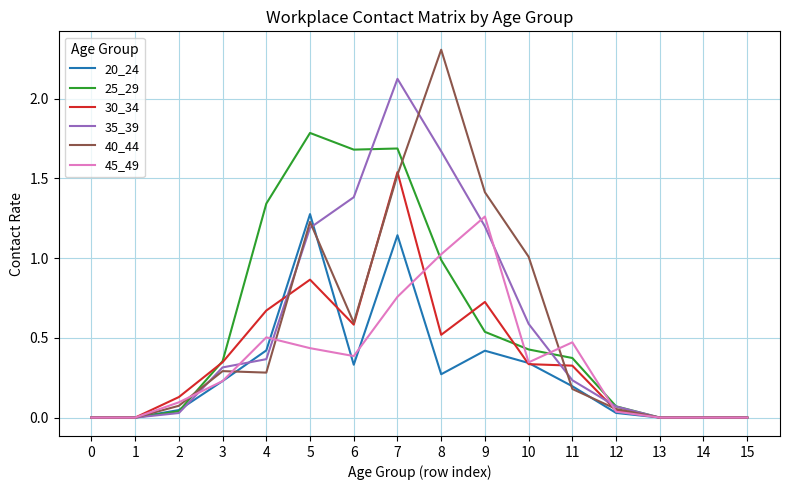

Which category has the highest value in the 40_44 series?

8